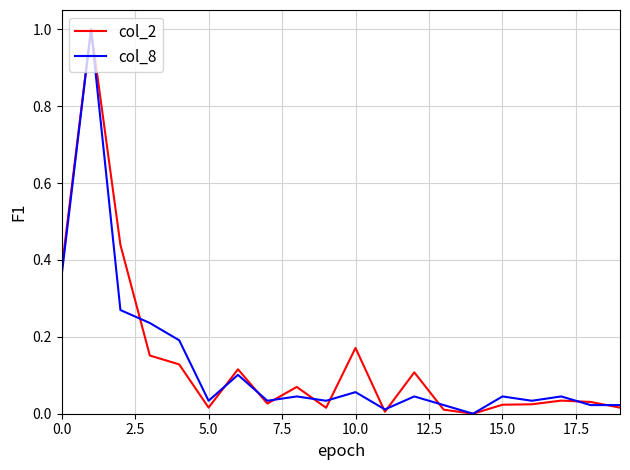

Count the number of data series in this chart.

2